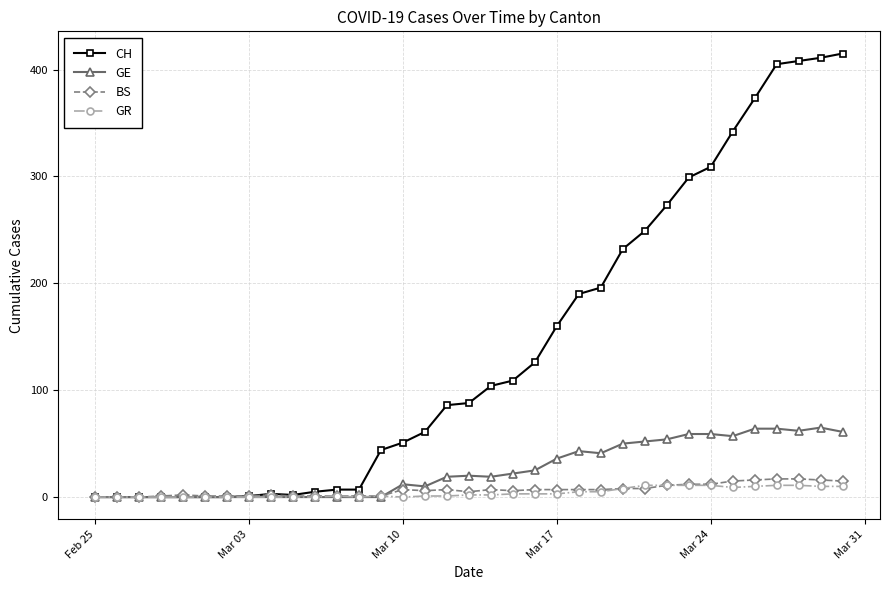

True or false: GR has more than 1 interior local peaks.

True